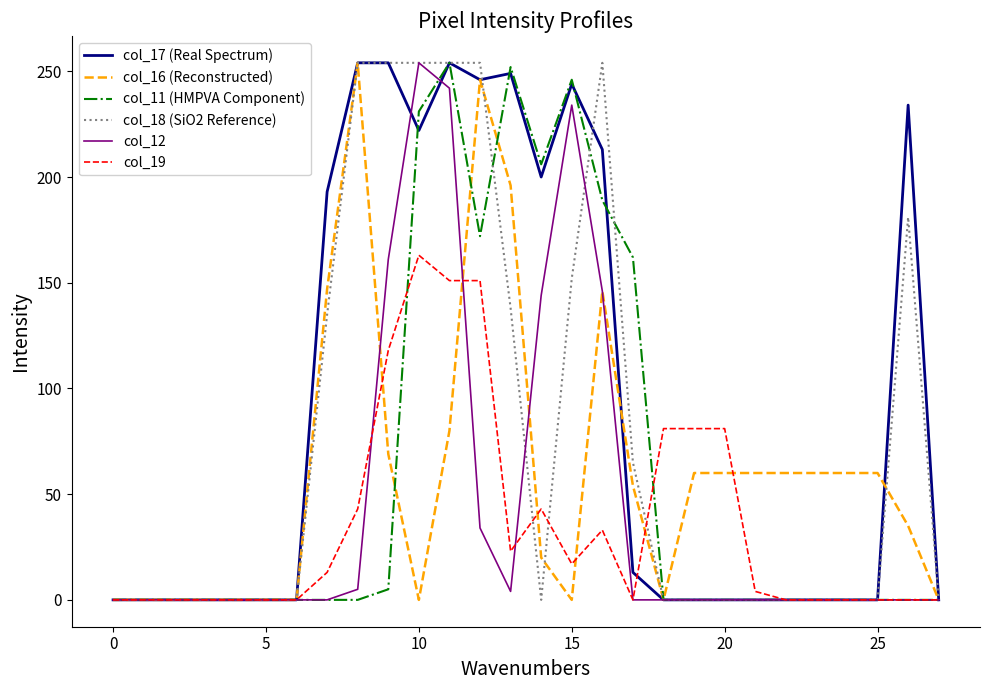

Which series has the largest total across all categories?

col_17 (Real Spectrum)